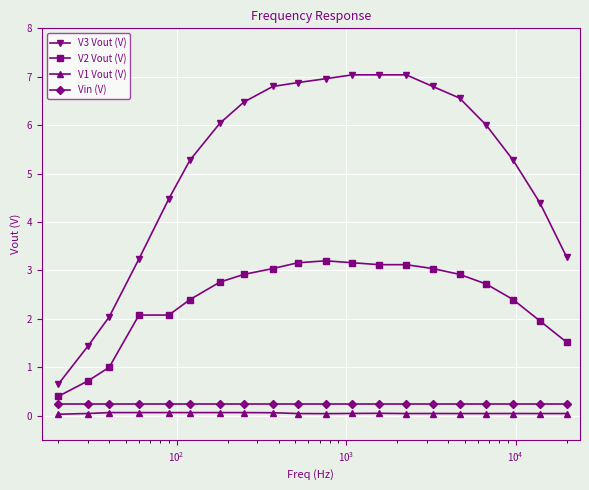

Which series has the widest spread of values?

V3 Vout (V)